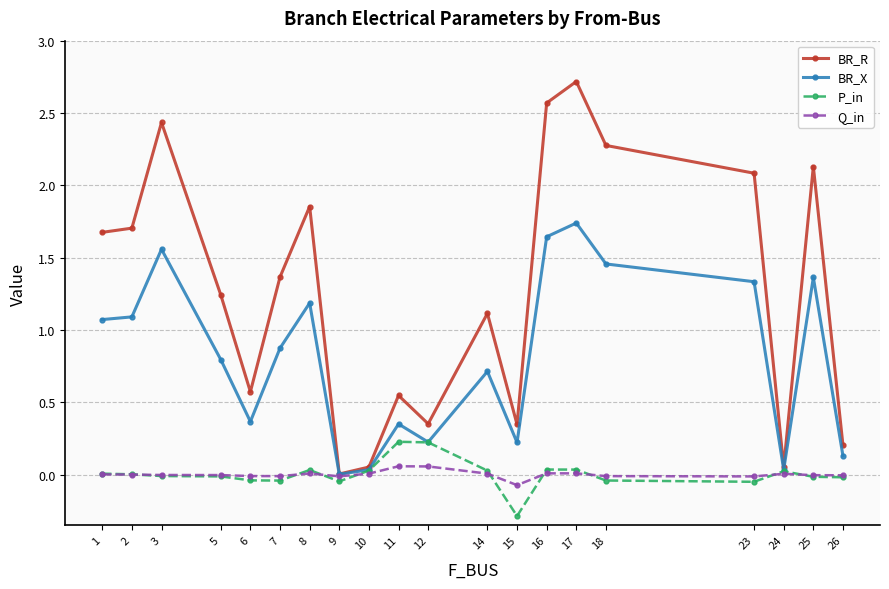

Which label corresponds to the smallest value in the chart?

15